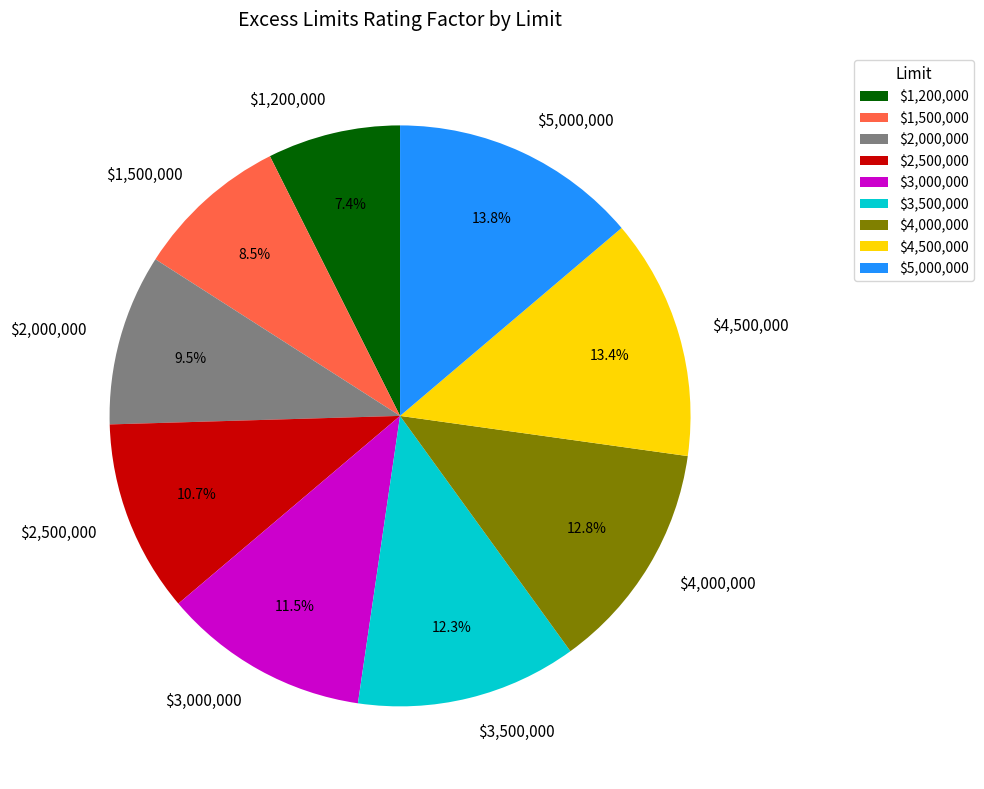

True or false: $3,500,000 accounts for 25% of the total.

False